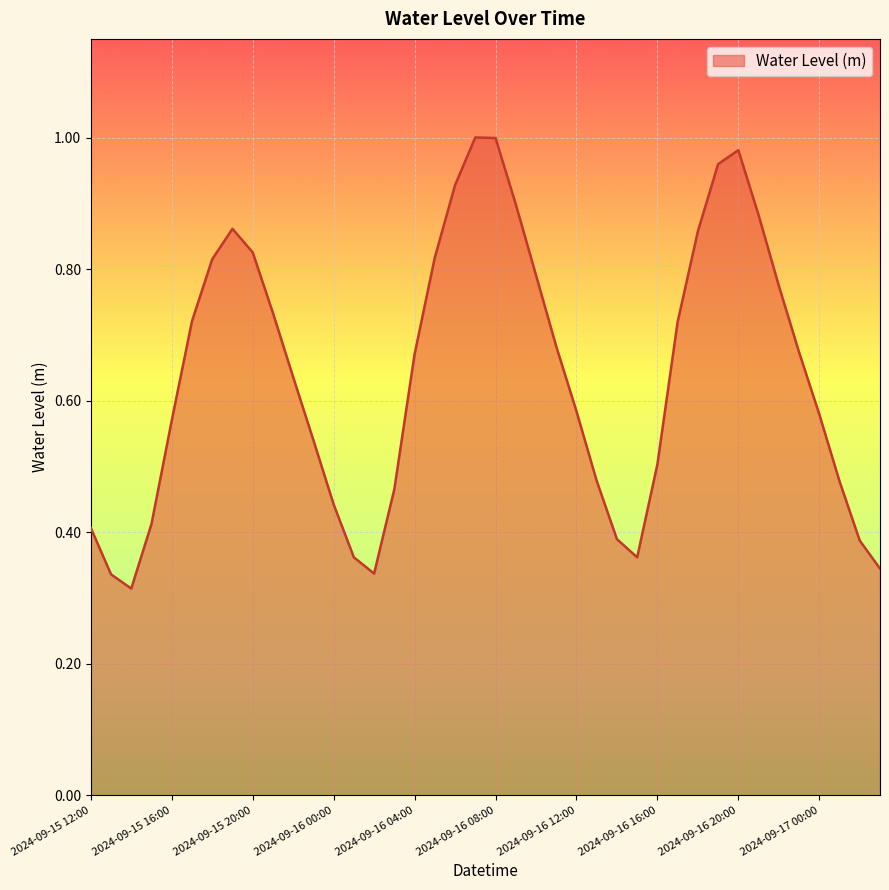

Is this an area chart (filled region under the line)?

Yes